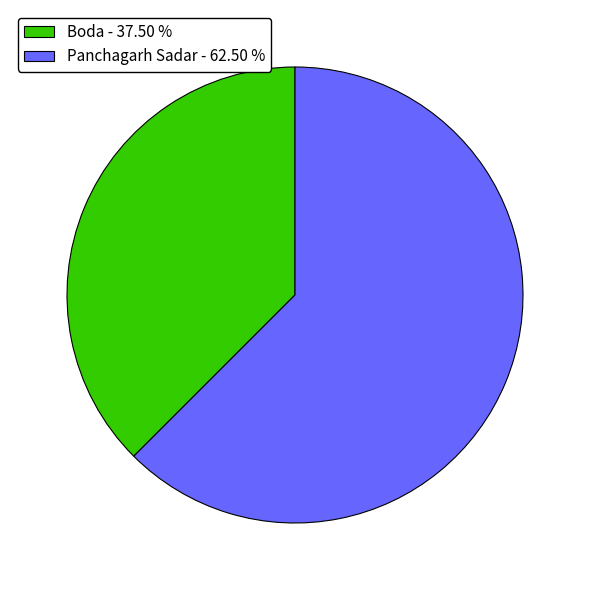

The Panchagarh Sadar slice represents 62% of the pie. True or false?

True